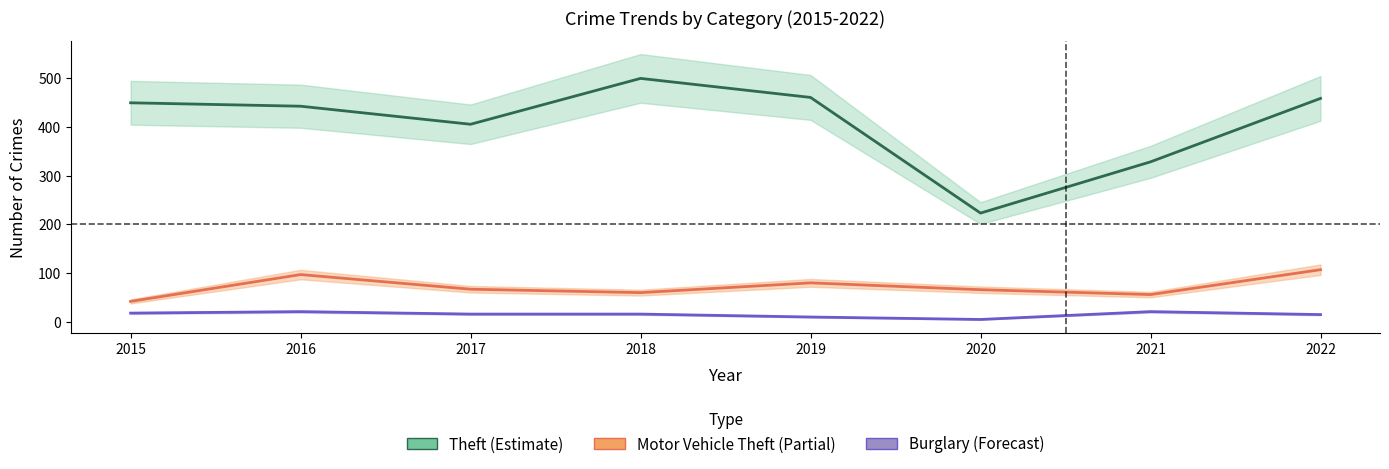

Rank the series by their maximum value, from highest to lowest.

Theft, Motor Vehicle Theft, Burglary